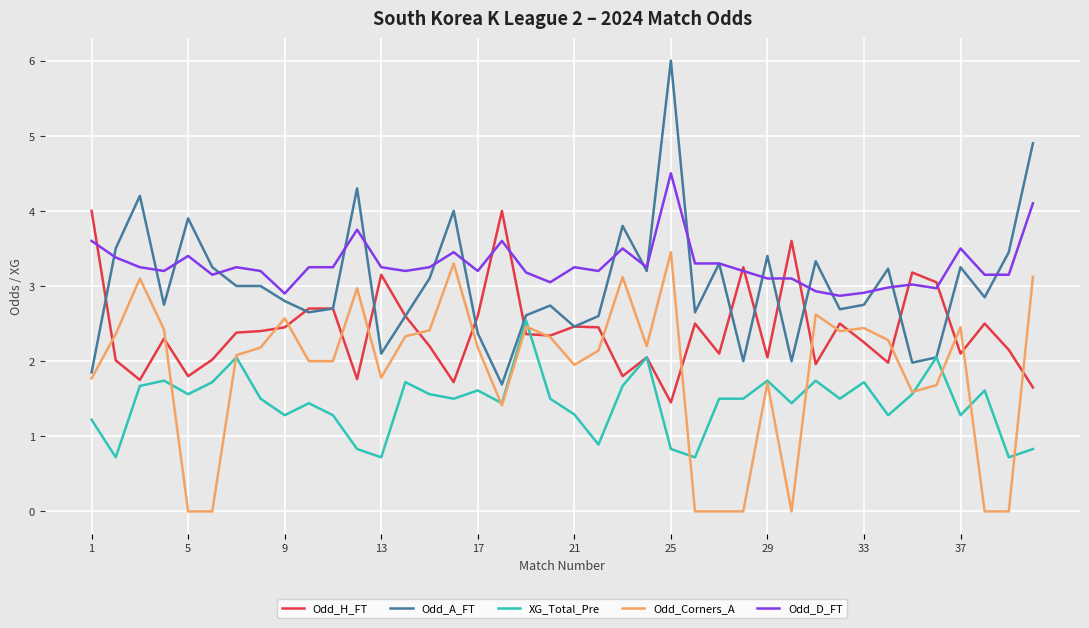

Which series has the widest spread of values?

Odd_A_FT